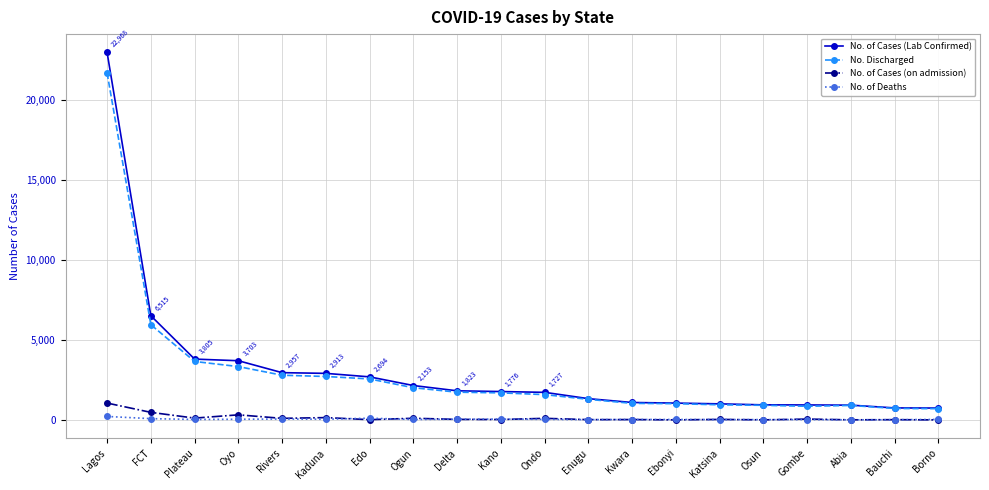

What is the label of the 4th point from the left?

Oyo